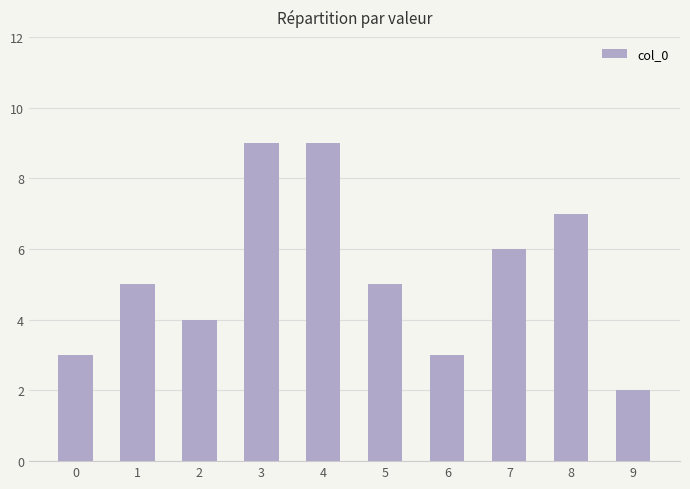

How many categories are shown in the chart?

10